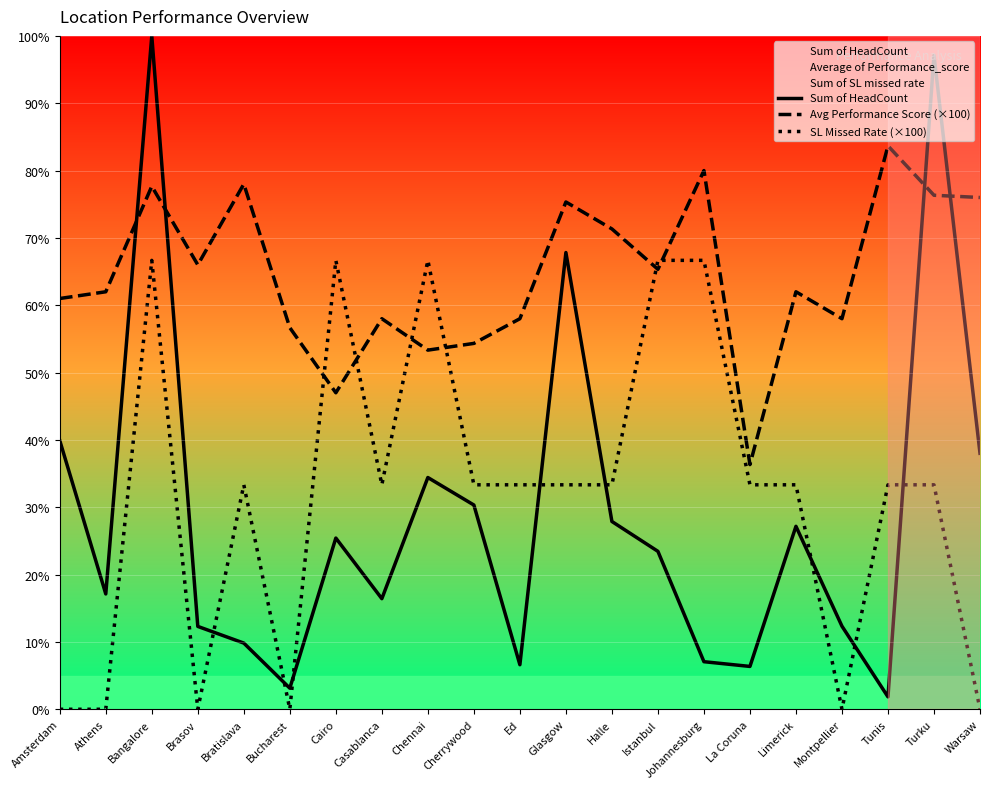

What position from the right is Glasgow?

10